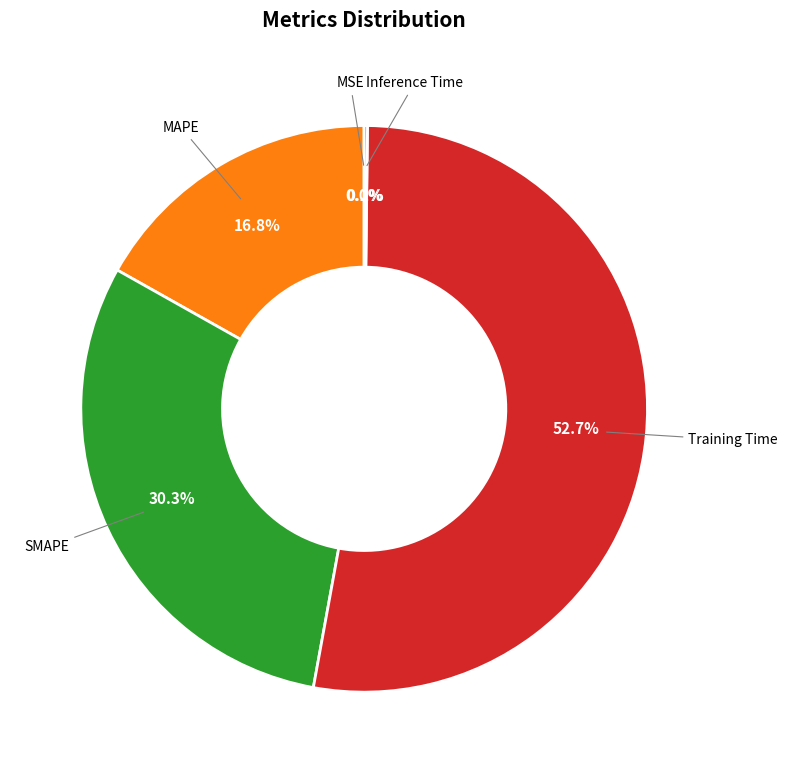

To the nearest percent, what is the difference between the largest and smallest slice percentages?

53%